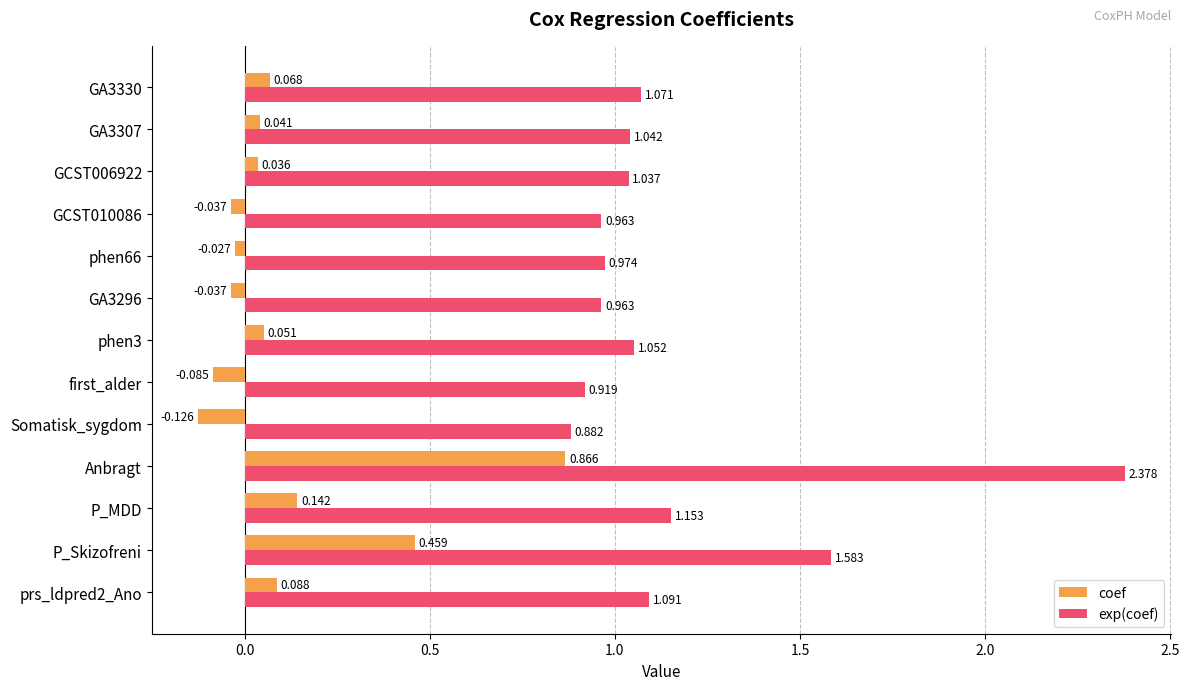

At which category is the sum across all series the highest?

Anbragt